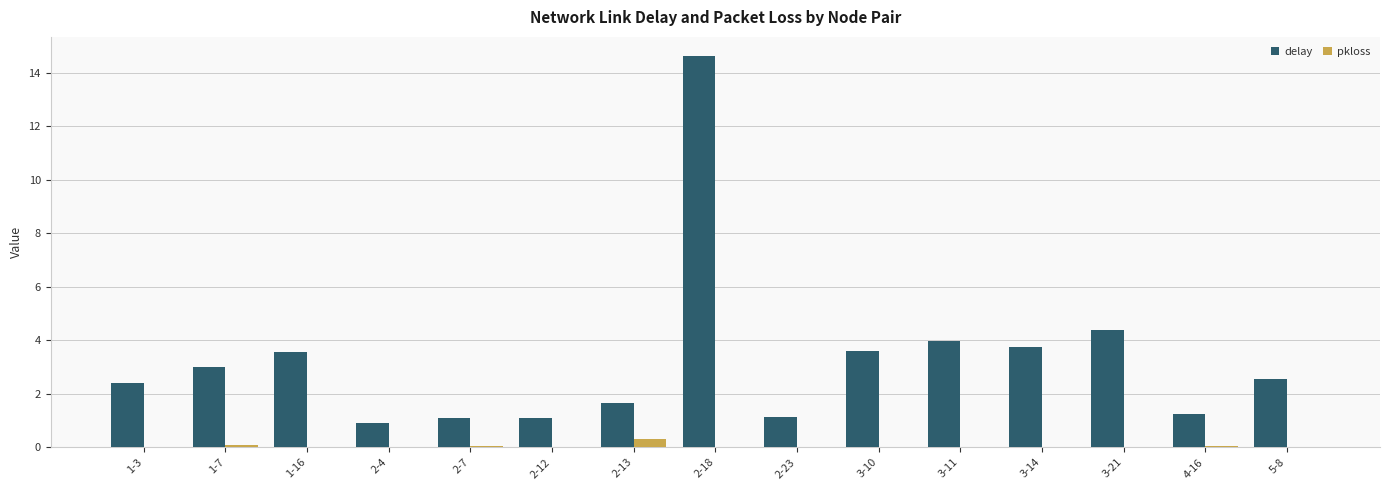

What is the greatest value displayed?

14.6